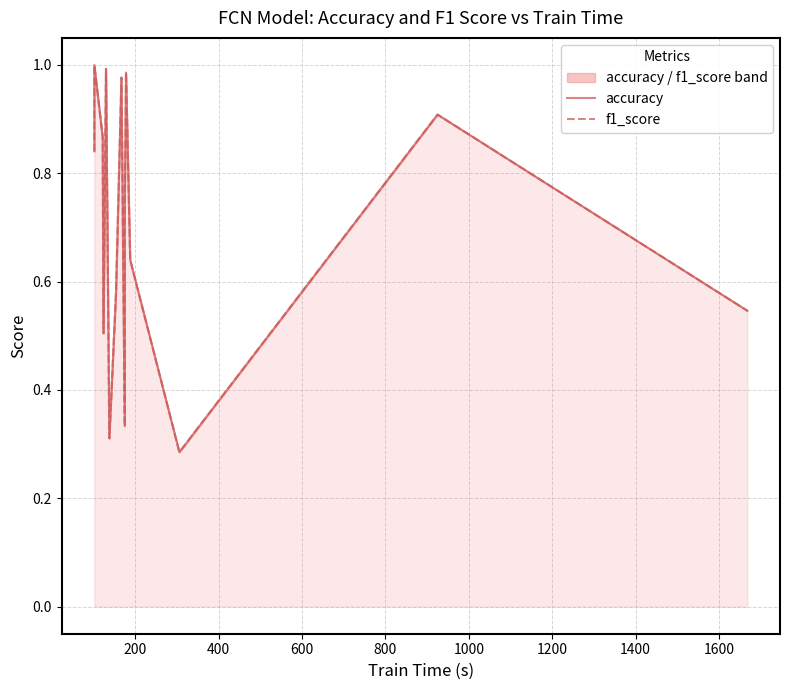

True or false: f1_score has more than 1 interior local peaks.

True